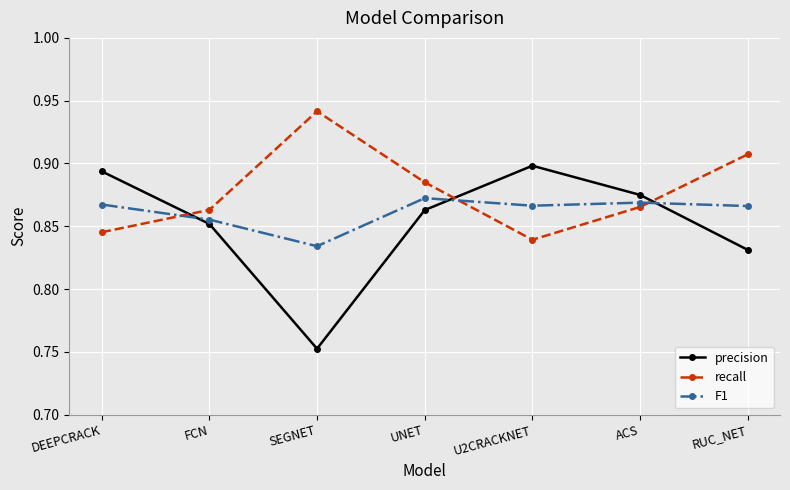

True or false: recall and precision intersect in this chart.

True